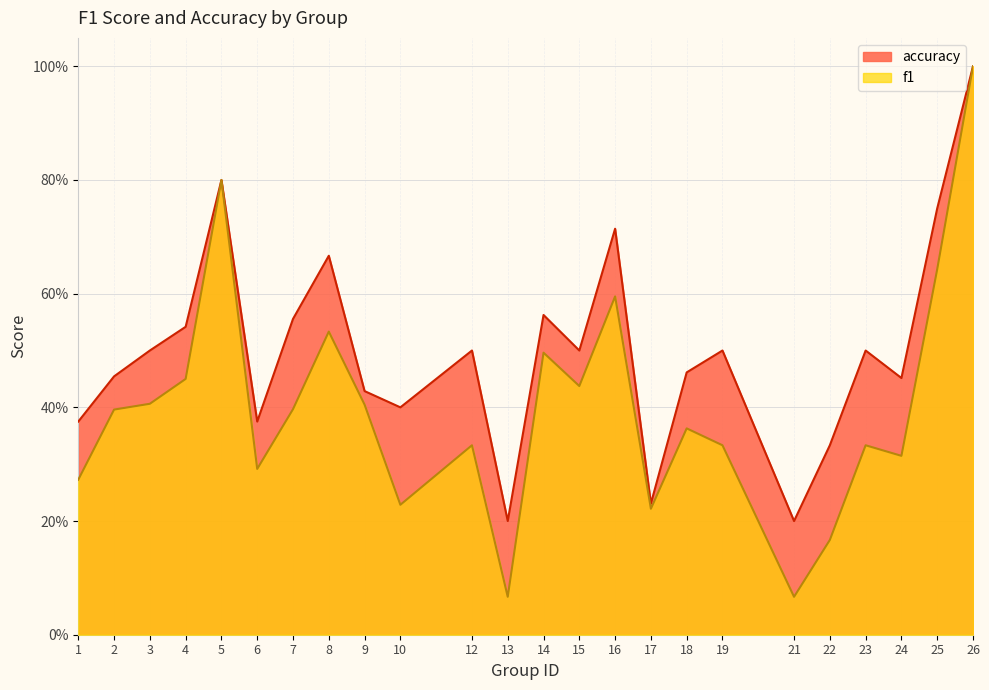

In accuracy, how many points are higher than both neighbors (excluding endpoints)?

7